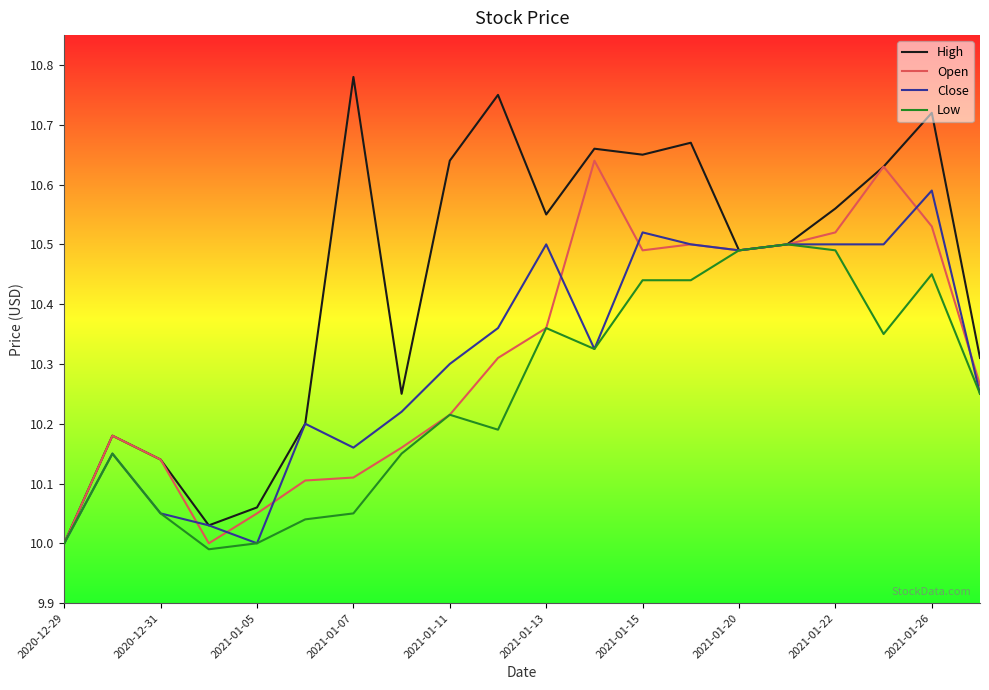

Which series has the widest spread of values?

High